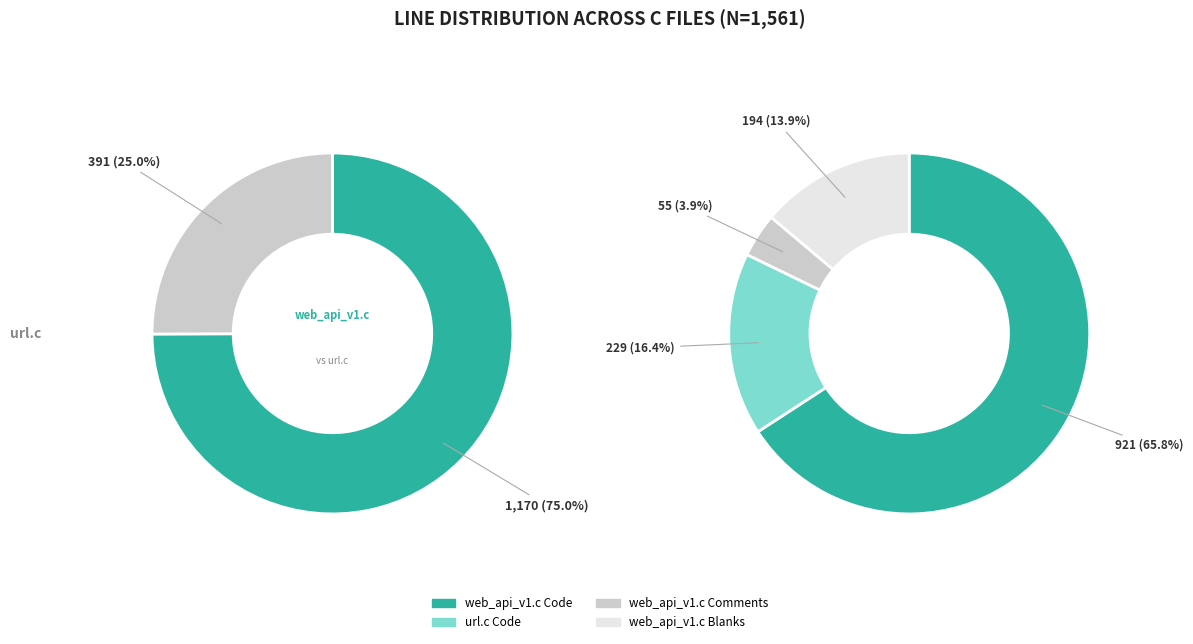

The web_api_v1.c slice represents 73% of the pie. True or false?

False